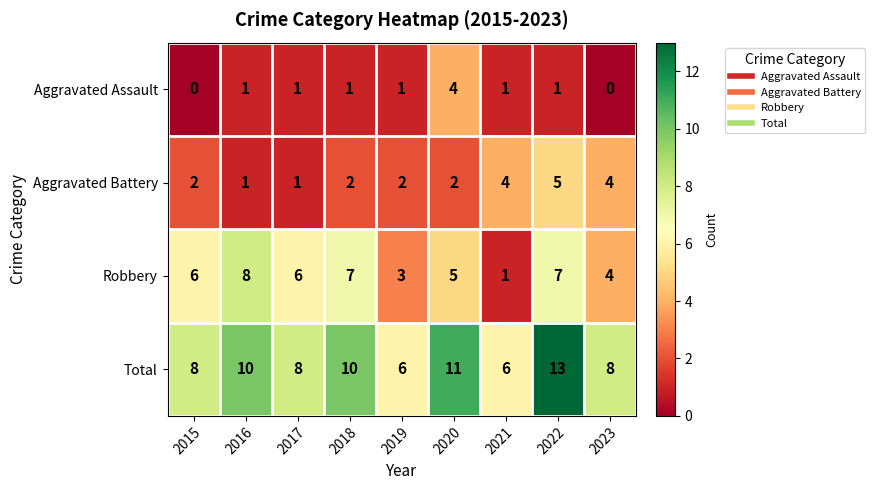

True or false: Aggravated Battery has a value of 4 at 2023.

True